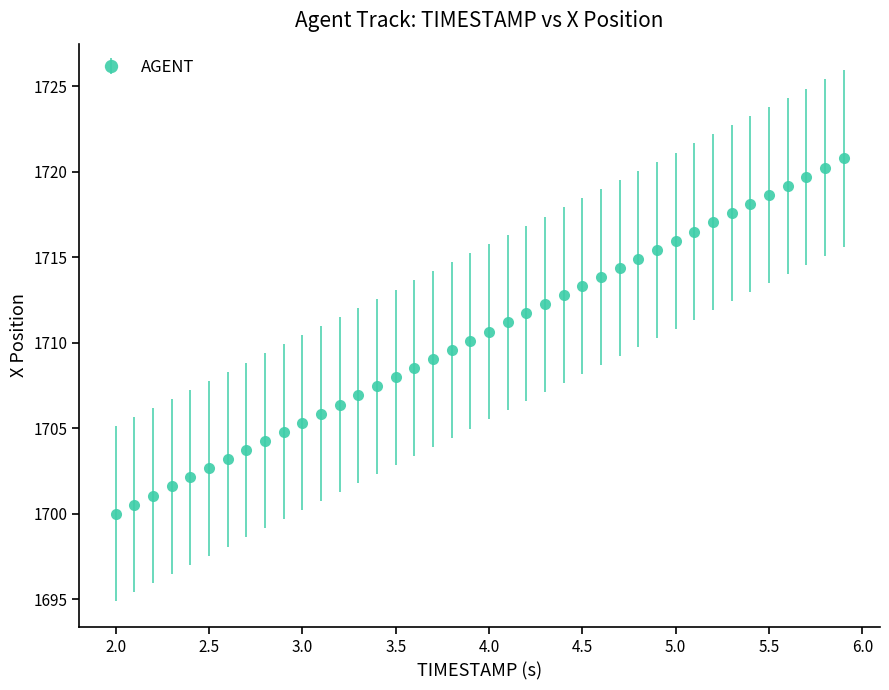

What is the maximum value shown in the chart?

1720.8